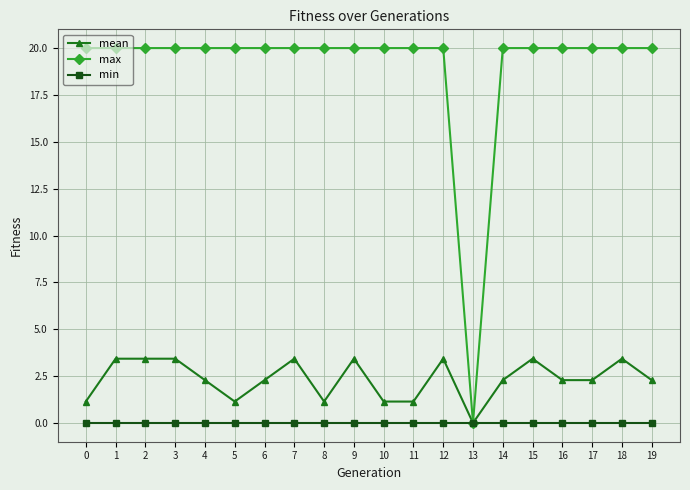

Count the number of data series in this chart.

3